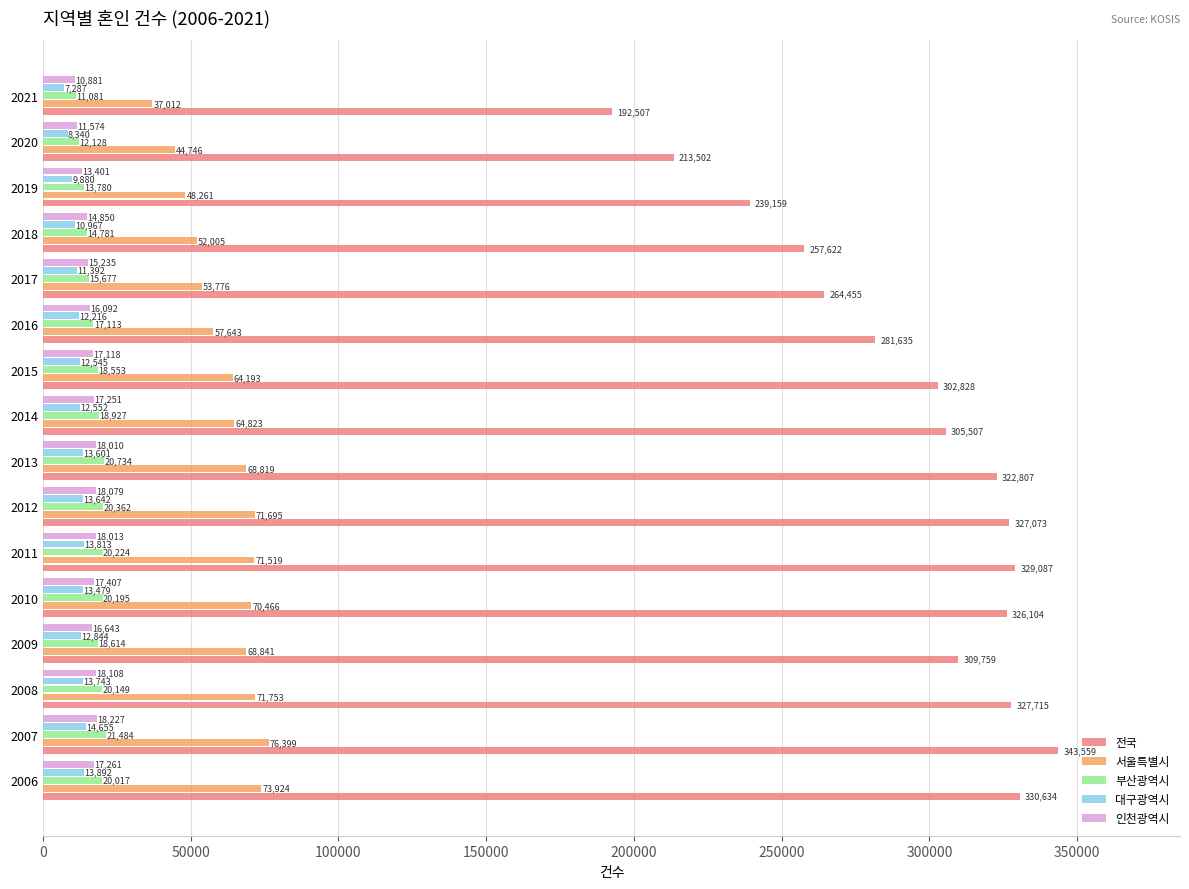

What is the sum of all 대구광역시 values?

194848